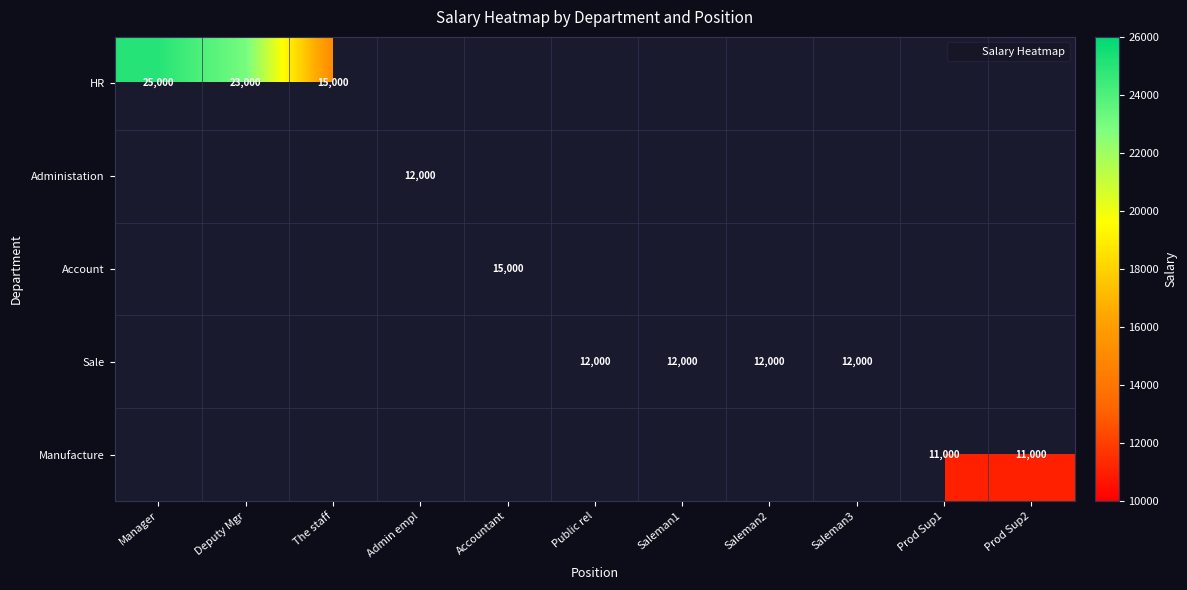

The Sale series shows 16802.9 at Public rel. True or false?

False